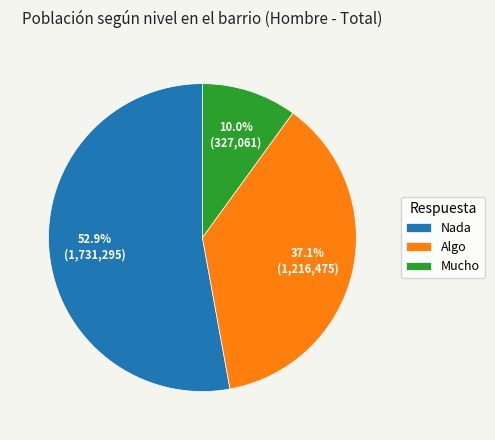

Is there any slice that represents more than half of the pie?

Yes